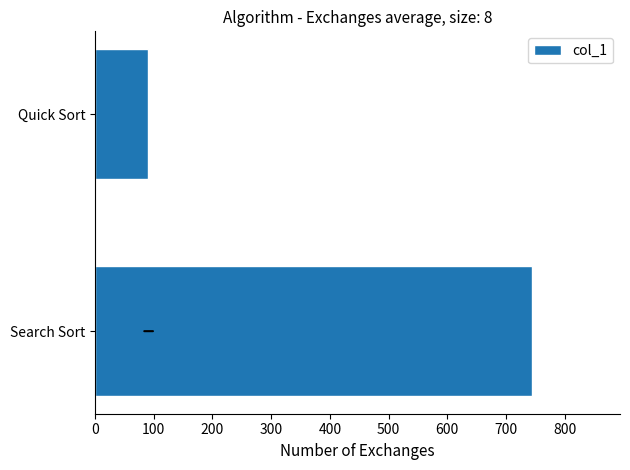

How many values are below 745?

1